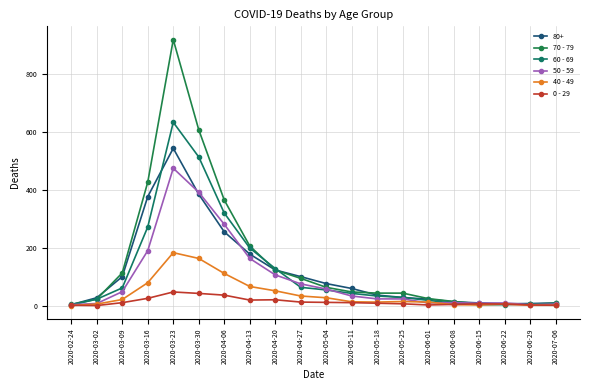

At which category is the sum across all series the highest?

2020-03-23